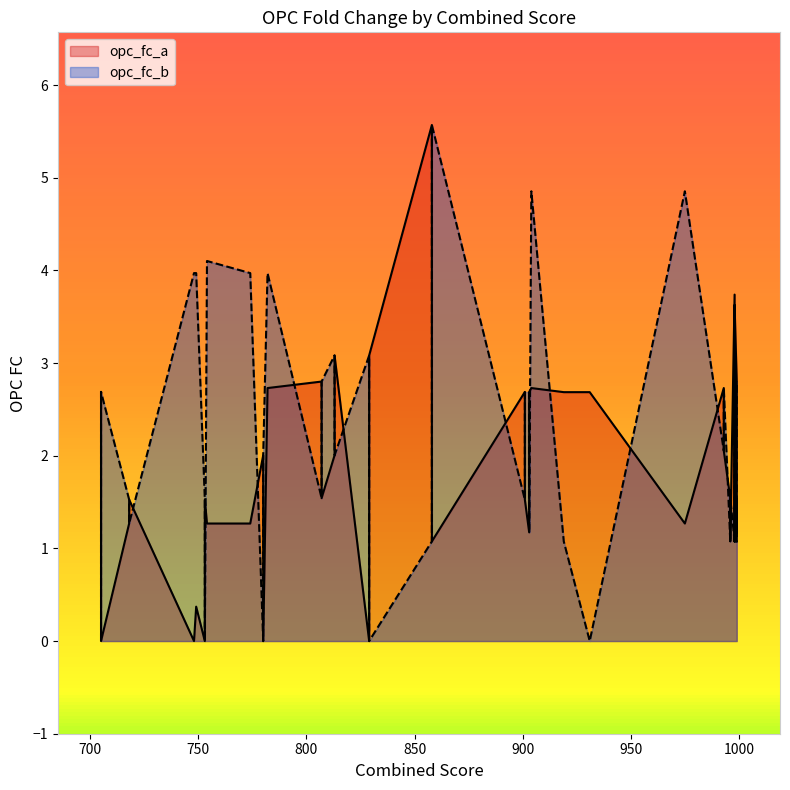

At which category does the chart reach its minimum across all series?

17